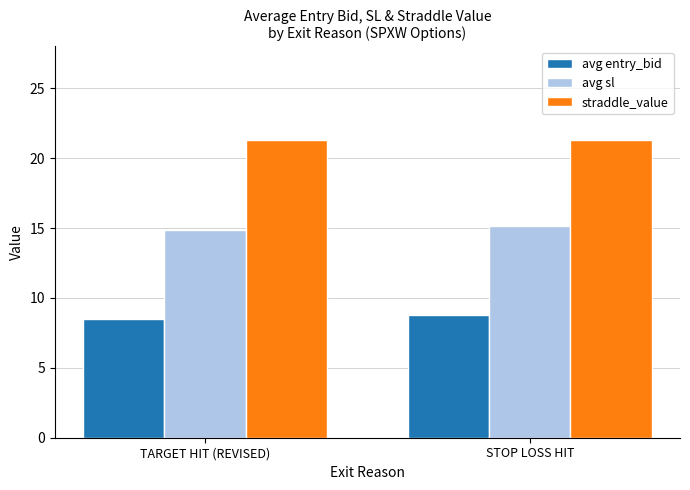

What is the total value across all series at STOP LOSS HIT?

45.3